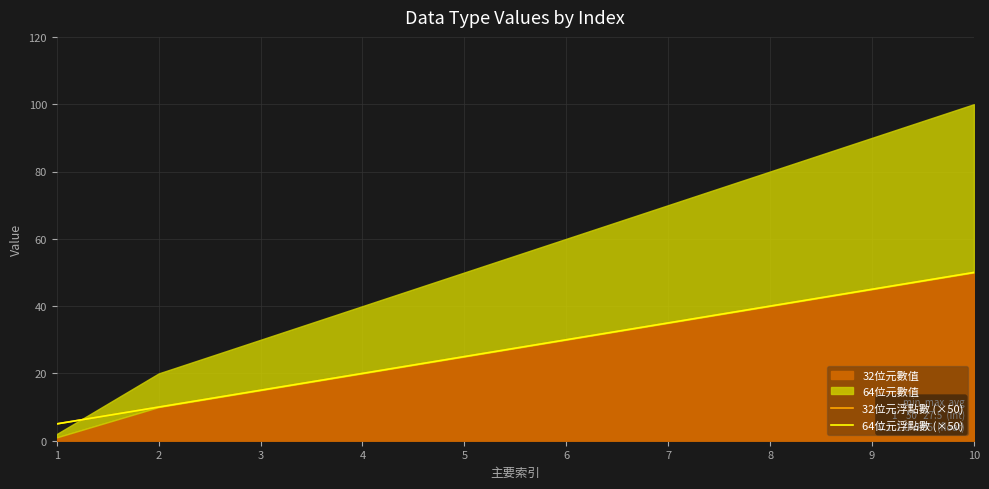

What is the lowest value of the 64位元浮點數 (×50) series?

5